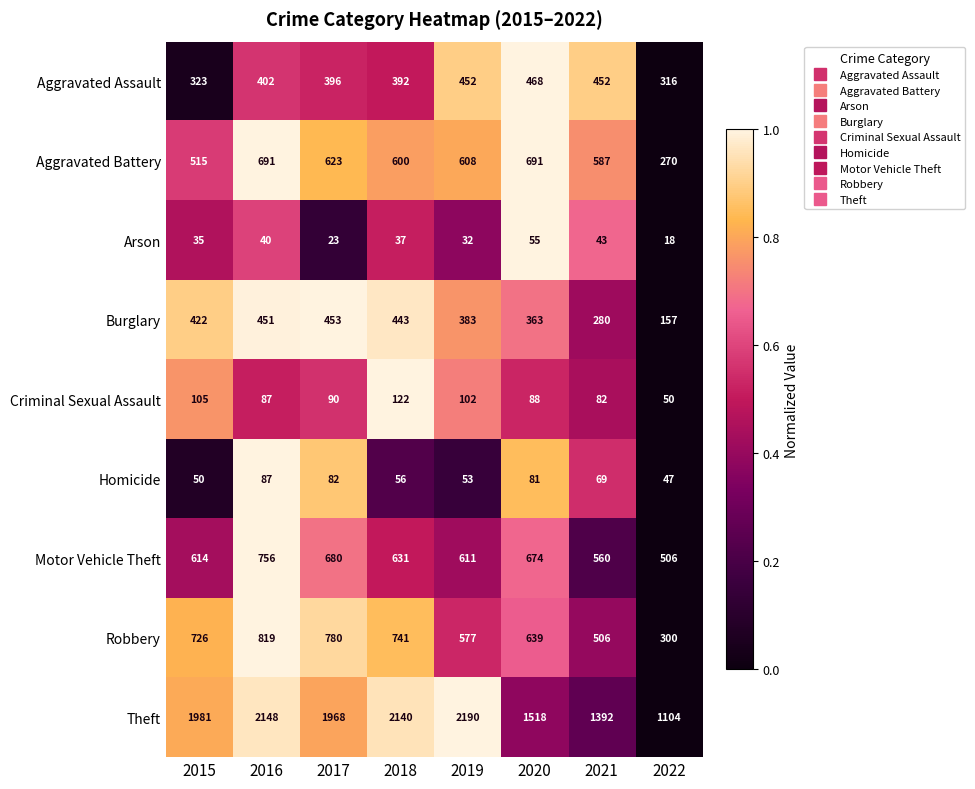

Between 2015 and 2018, which series saw the biggest shift?

Theft